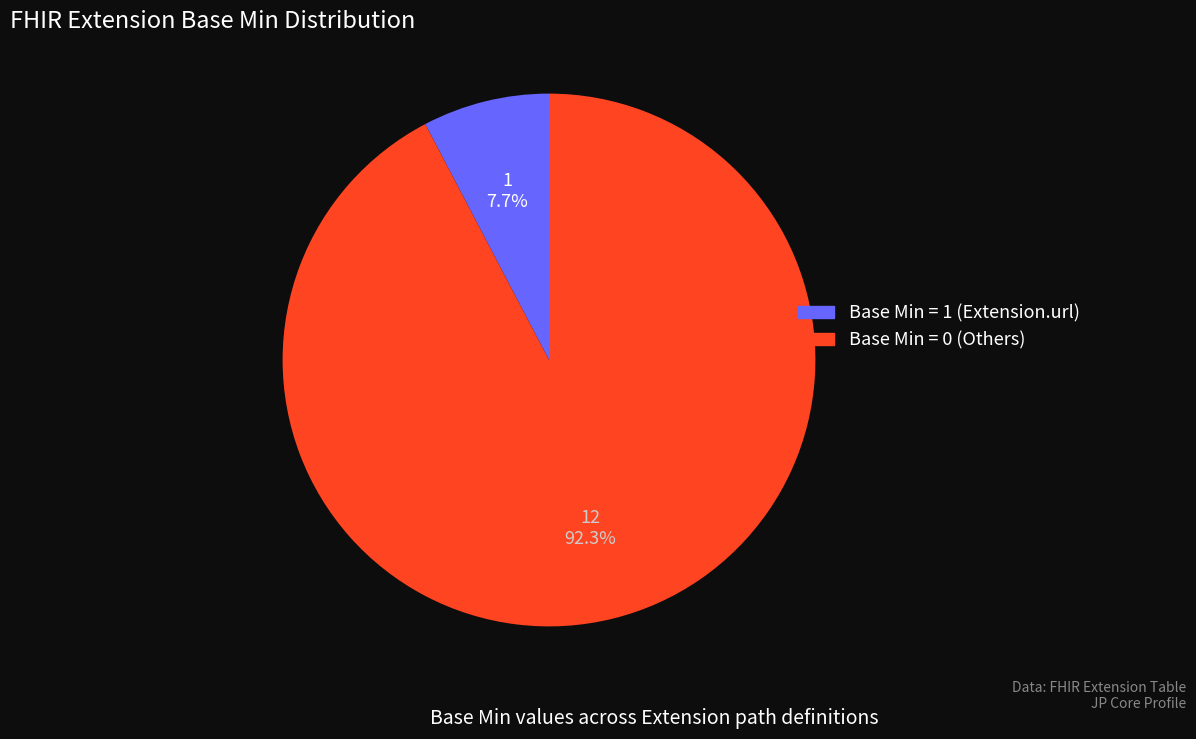

To the nearest percent, what is the difference between the largest and smallest slice percentages?

85%